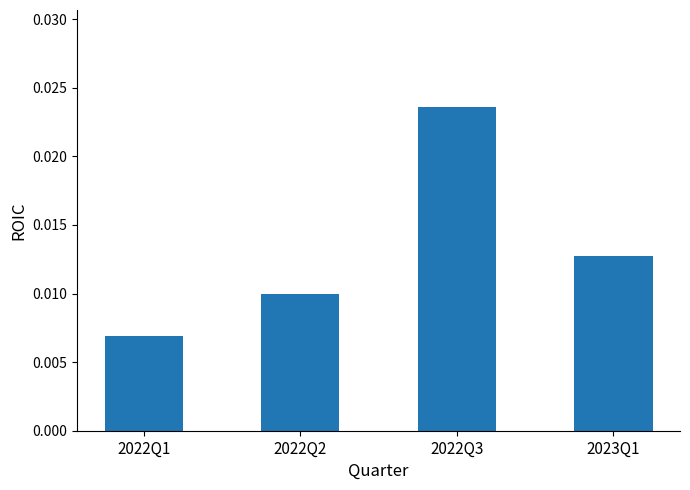

What is the sum of all values?

0.1